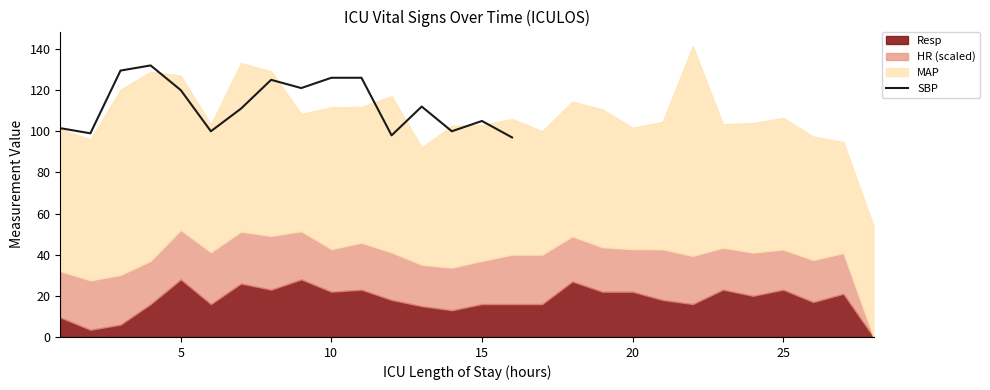

What is the maximum value shown in the chart?

132.0